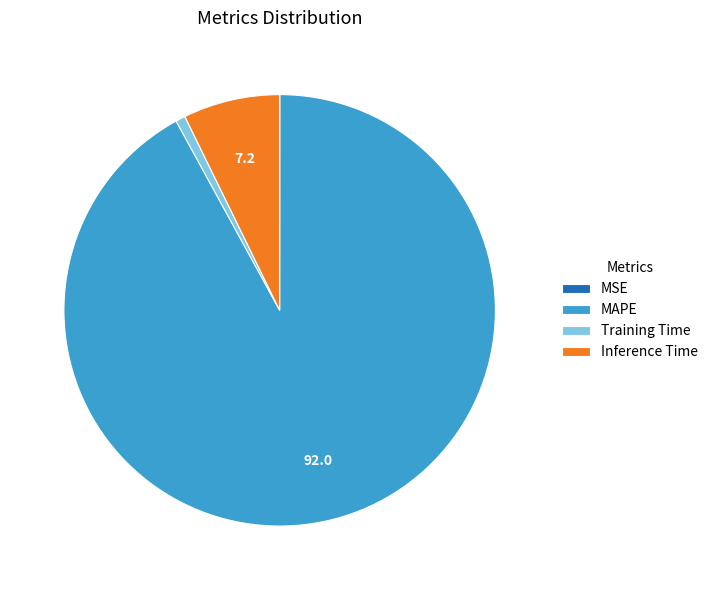

What is the largest slice in the pie chart?

MAPE